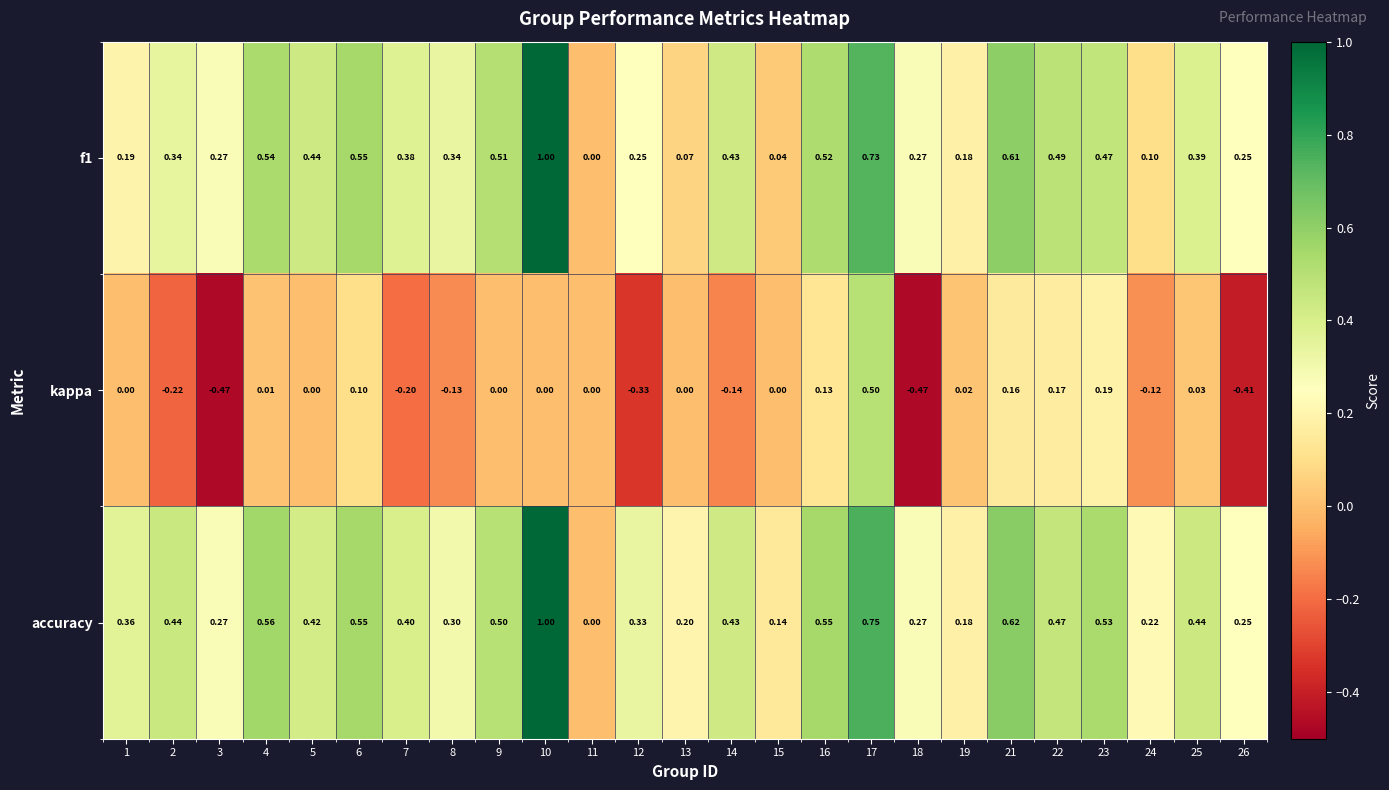

Which series has the largest total across all categories?

accuracy